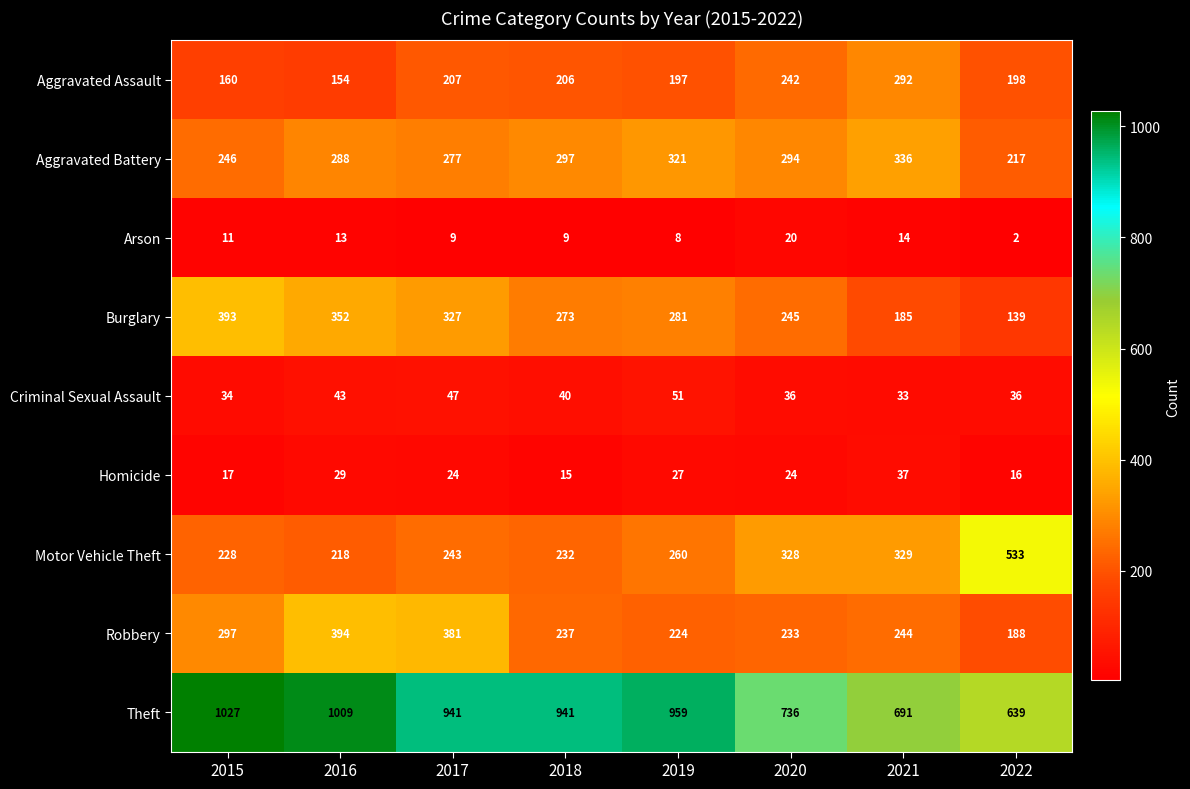

What is the difference between the Aggravated Battery values at 2018 and 2017?

20